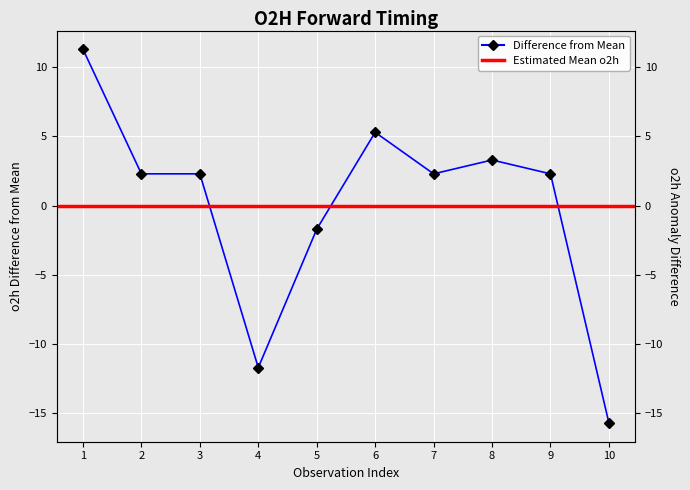

What is the minimum value shown in the chart?

-15.7